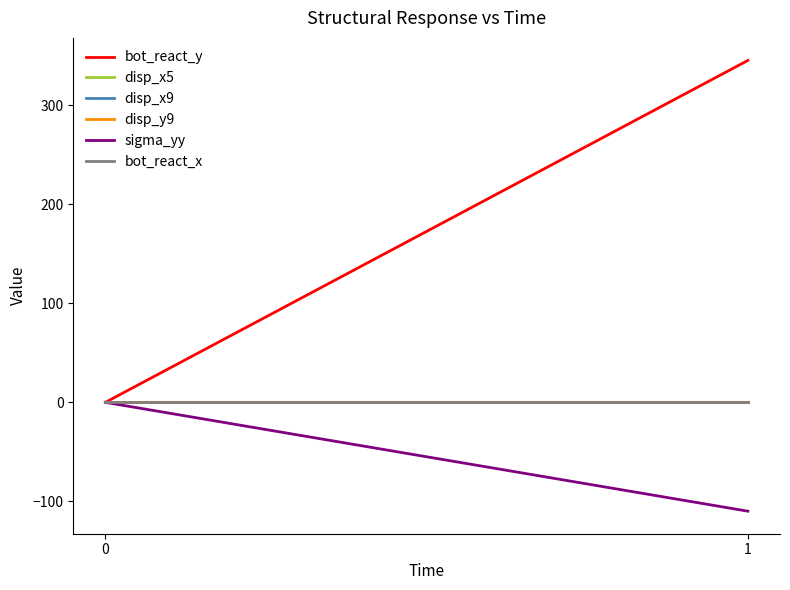

Reading left to right, what are all the values shown in this chart?

bot_react_y: 0=0.0	1=345.3
disp_x5: 0=0.0	1=0.0
disp_x9: 0=0.0	1=0.0
disp_y9: 0=0.0	1=-0.0
sigma_yy: 0=0.0	1=-109.9
bot_react_x: 0=0.0	1=0.0